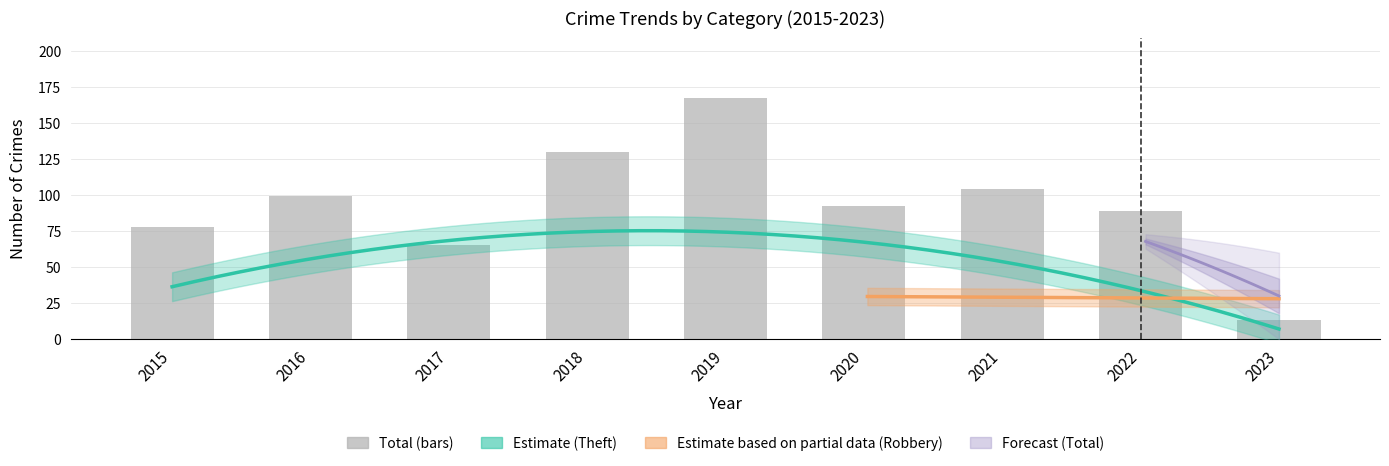

What is the sum of the values at 2016 and 2023?

112